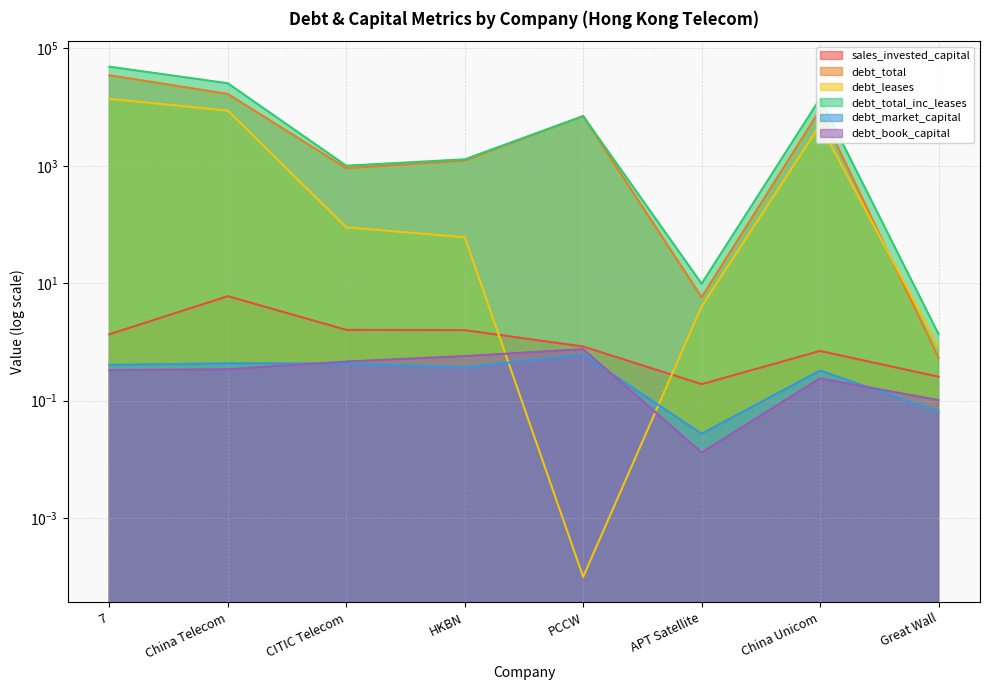

Which has a higher value, Great Wall or APT Satellite?

Great Wall